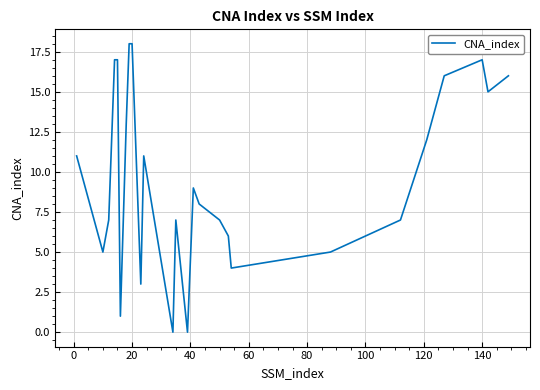

What is the maximum value shown in the chart?

18